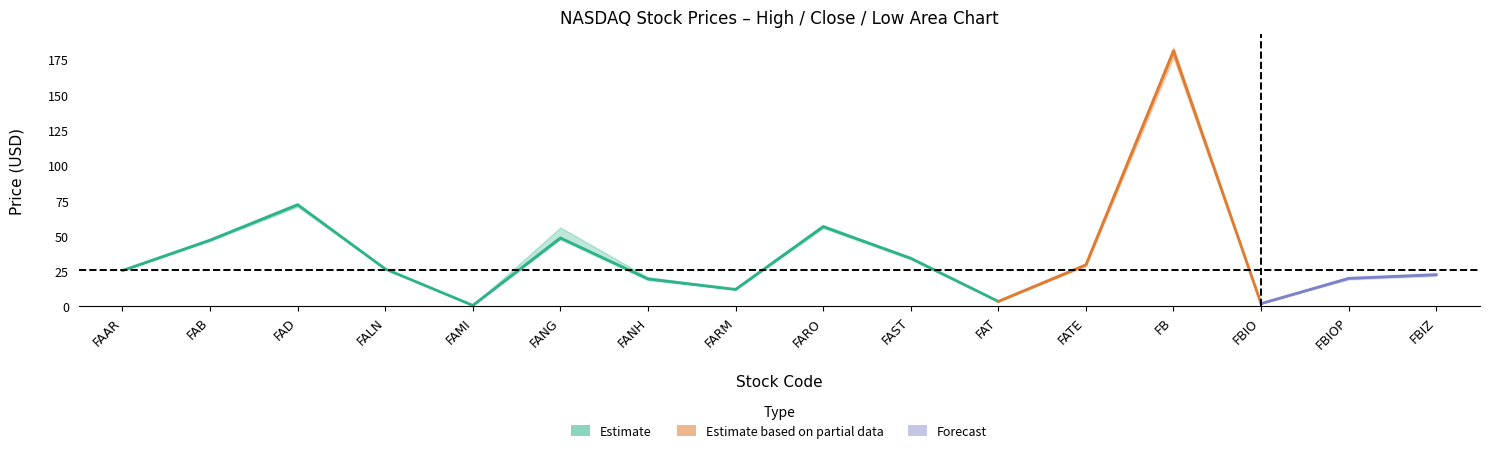

True or false: Change_abs has a value of -0.4 at FANH.

False